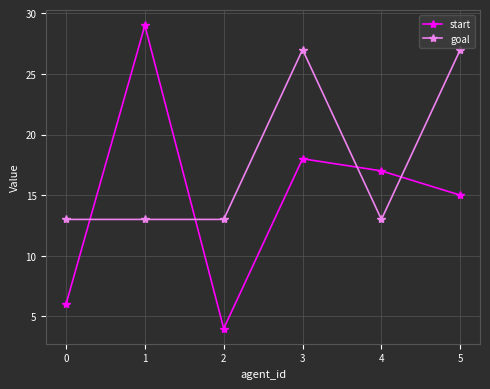

At which category is the sum across all series the highest?

3